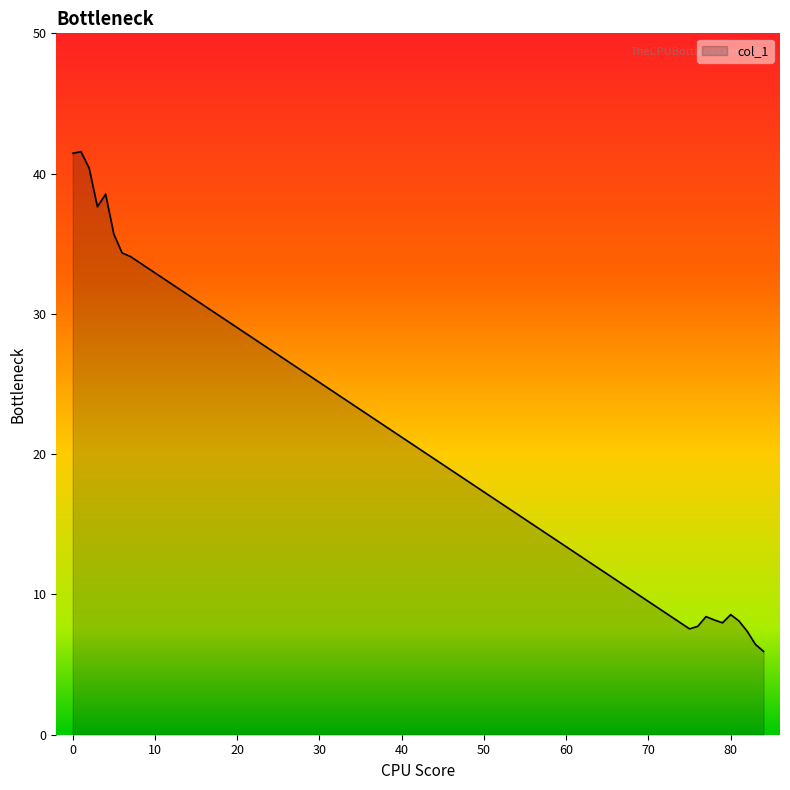

What is the maximum value shown in the chart?

41.6